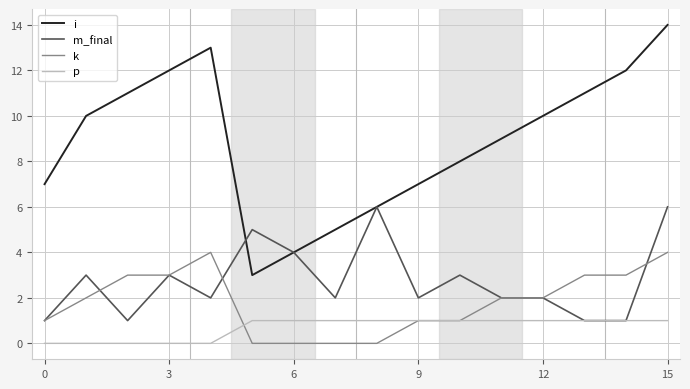

True or false: i and p intersect in this chart.

False